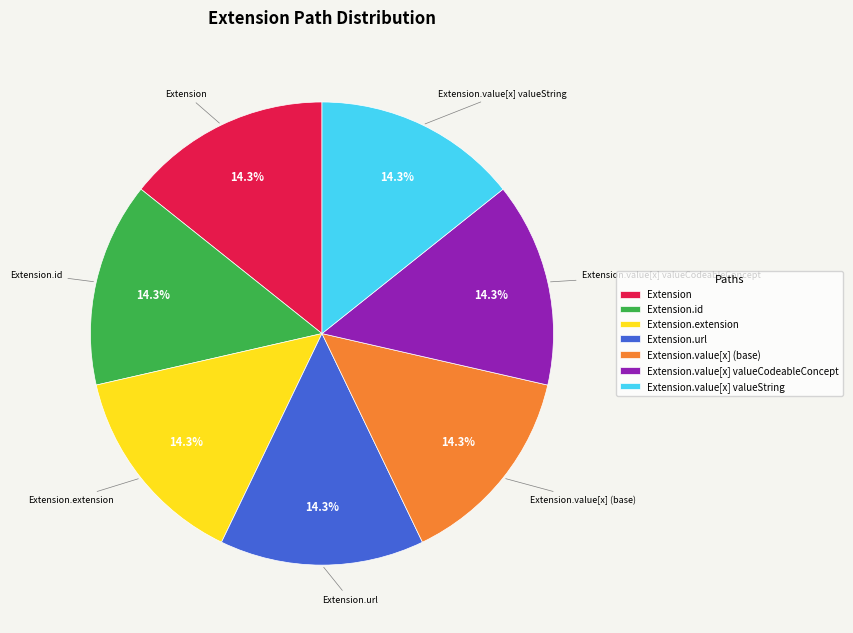

Does Extension.value[x] valueCodeableConcept represent more than half of the total?

No